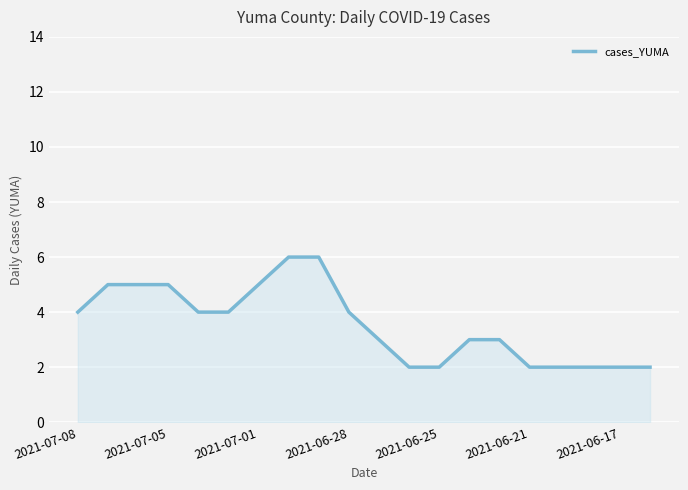

Does the chart display data point markers on the line(s)?

No